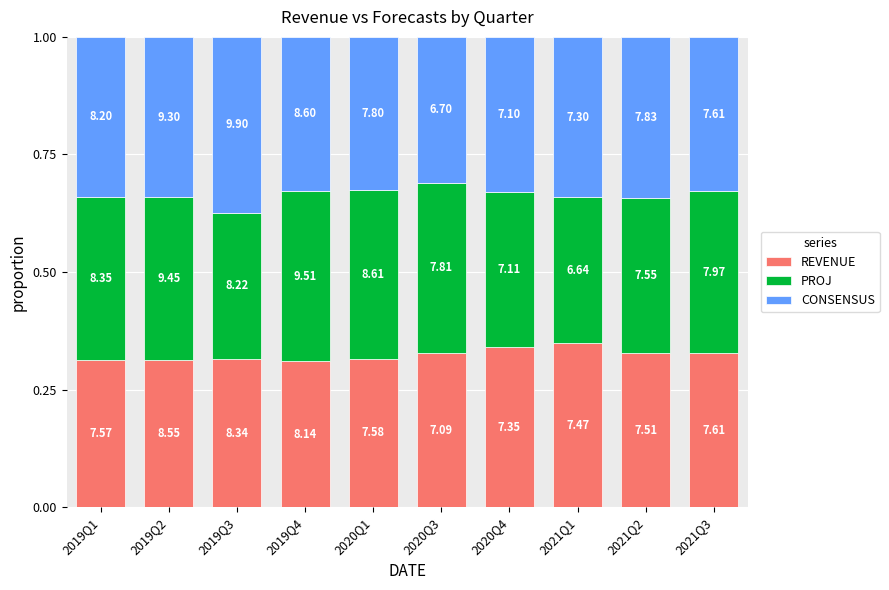

What are all the series names shown in the legend?

REVENUE, PROJ, CONSENSUS